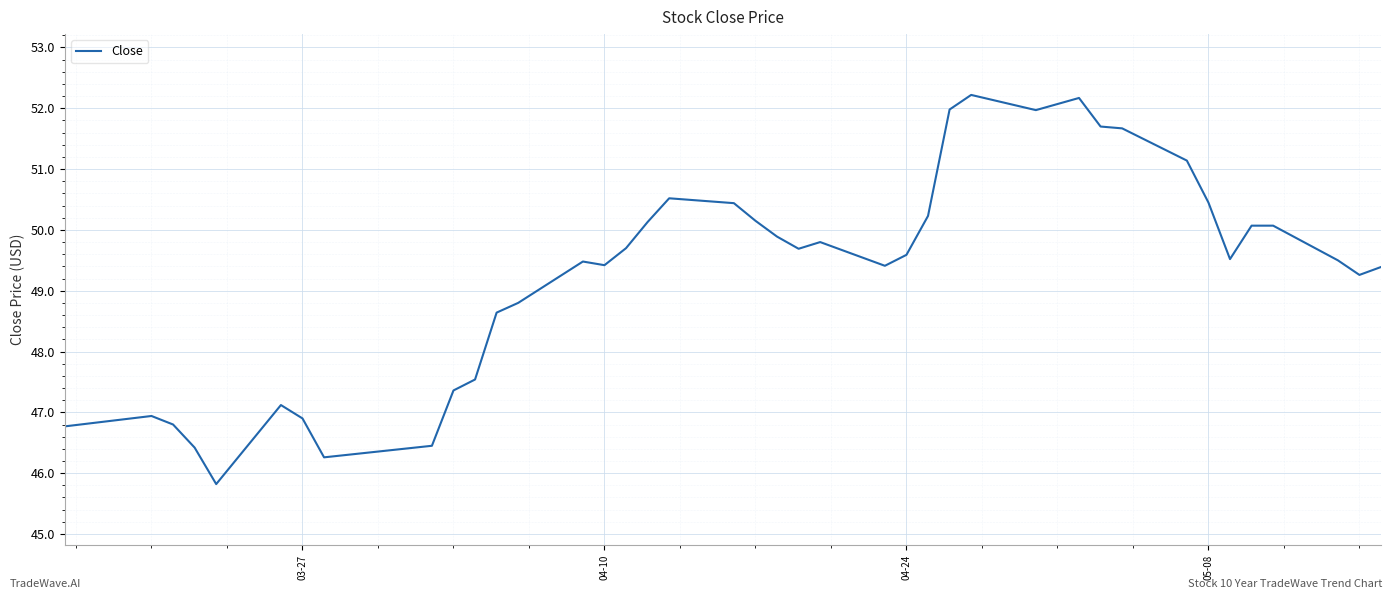

What is the greatest value displayed?

52.2